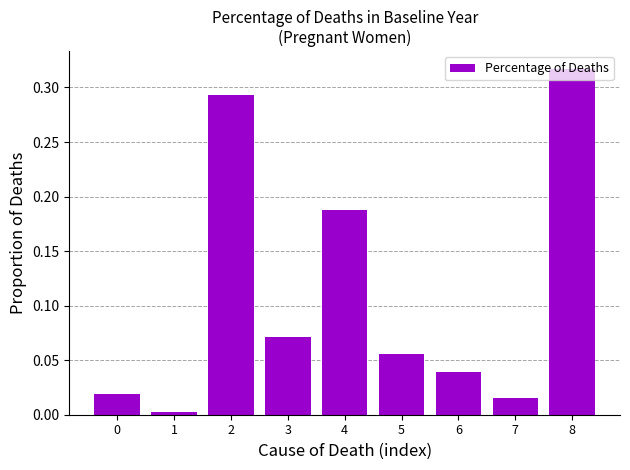

Which label corresponds to the largest value in the chart?

8